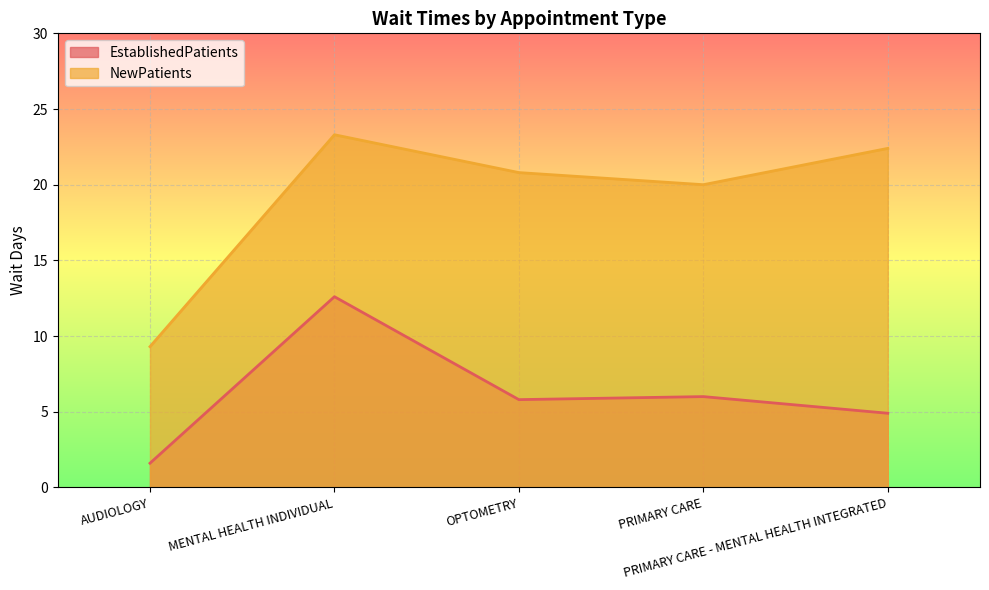

How many values in the EstablishedPatients series are below 5?

2